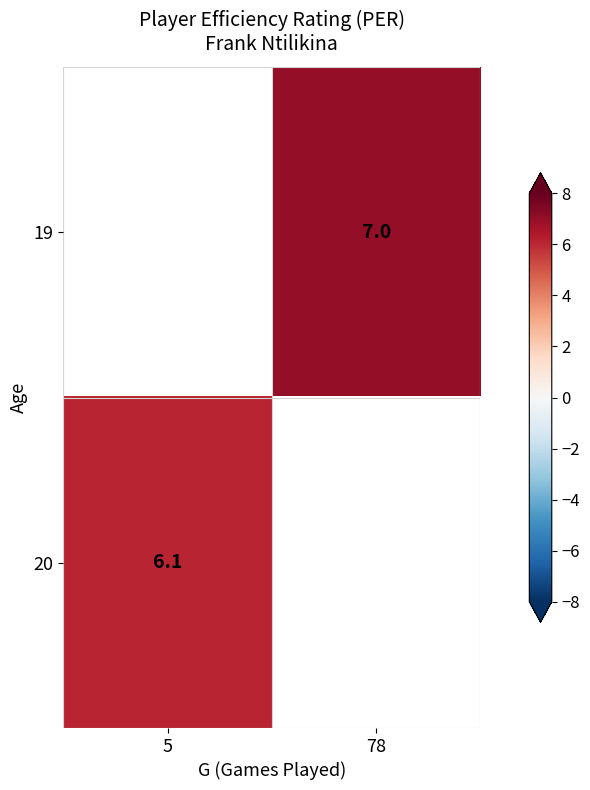

The 19 series shows 4.3 at 78. True or false?

False